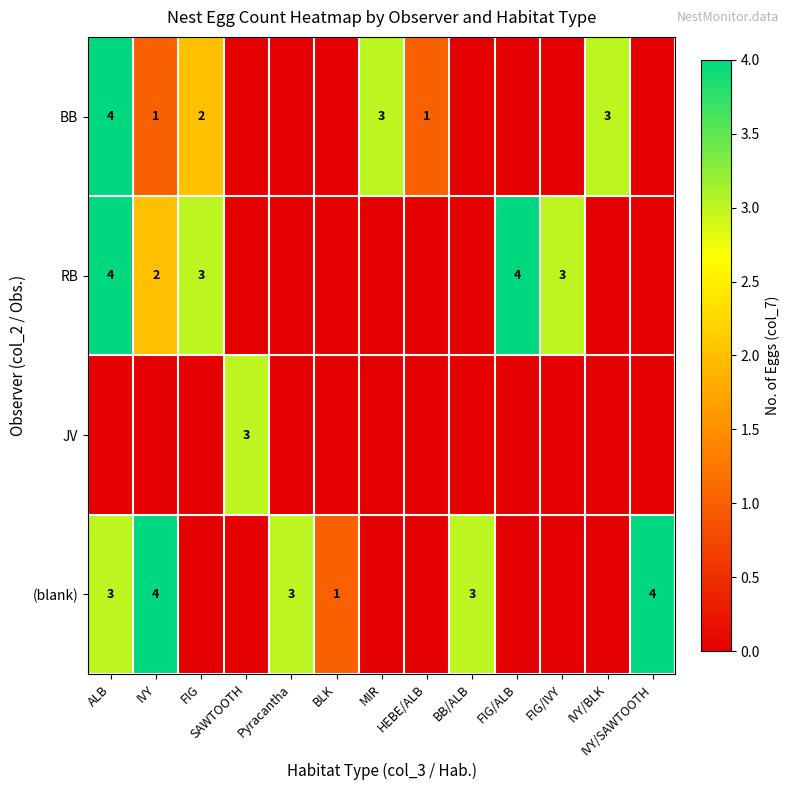

The value of BB at IVY is 1. True or false?

True